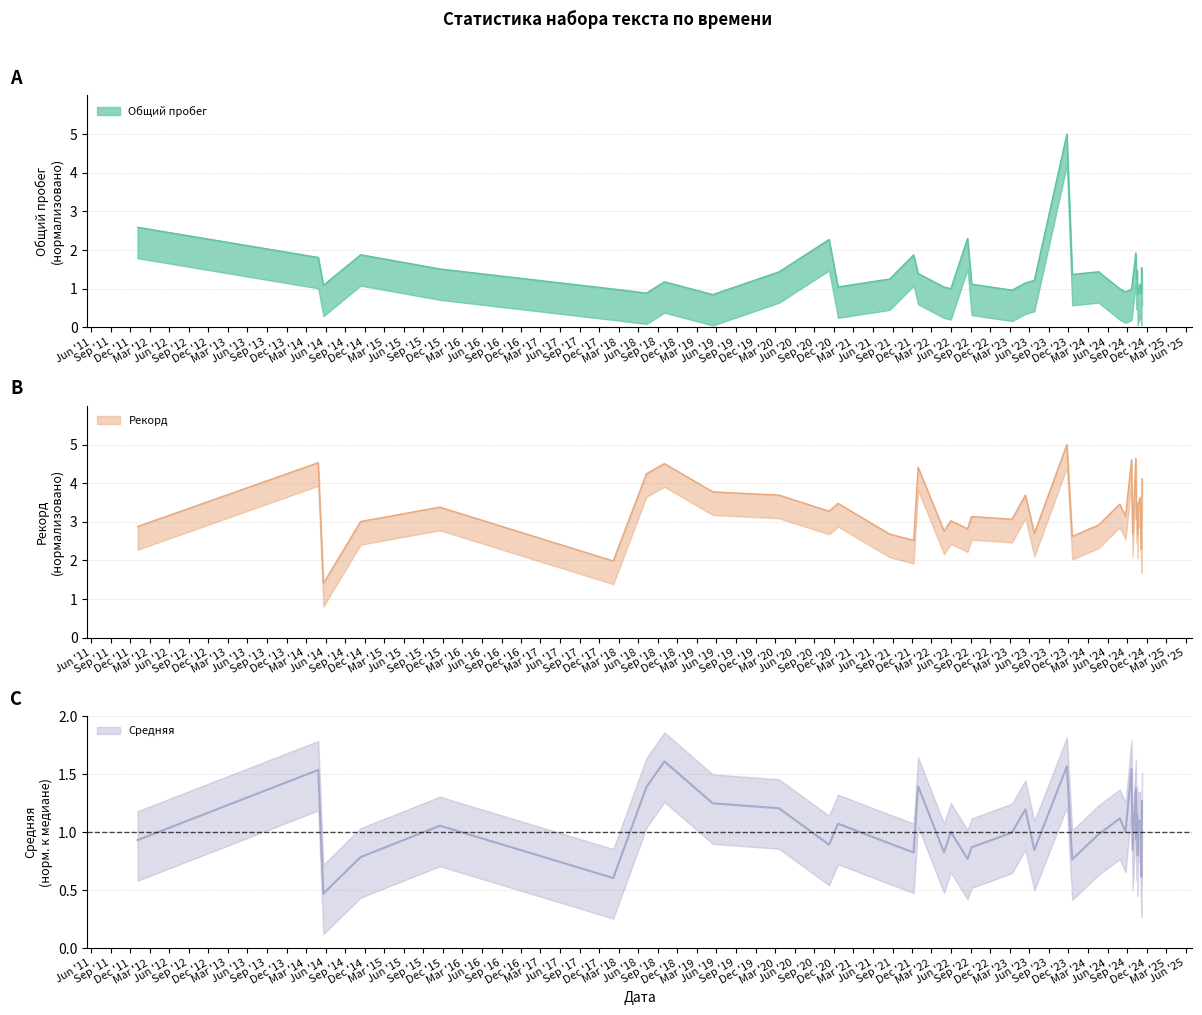

True or false: Рекорд has more than 1 points higher than both neighbors.

True